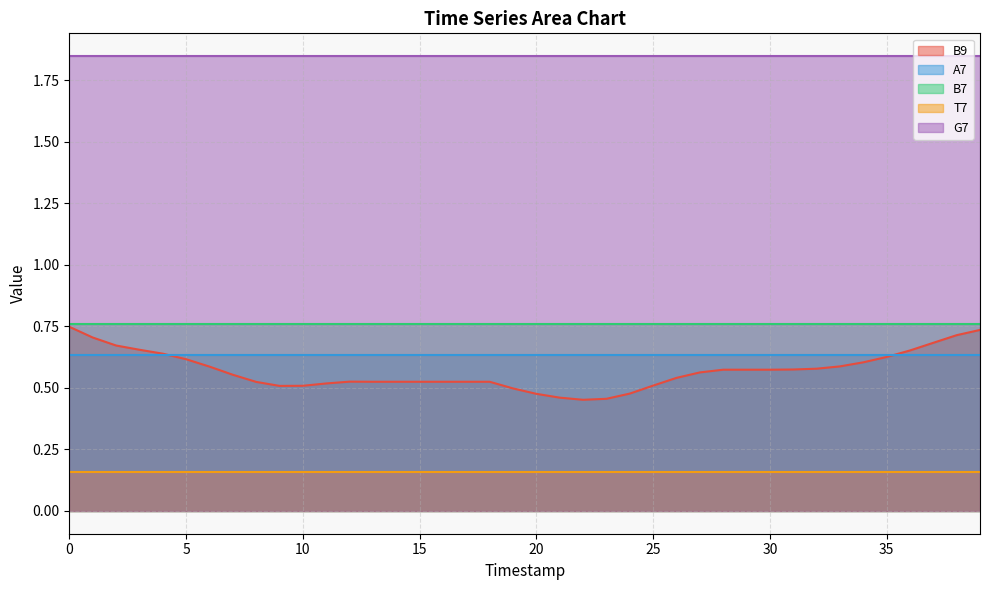

Which has a higher value, 15 or 12?

12